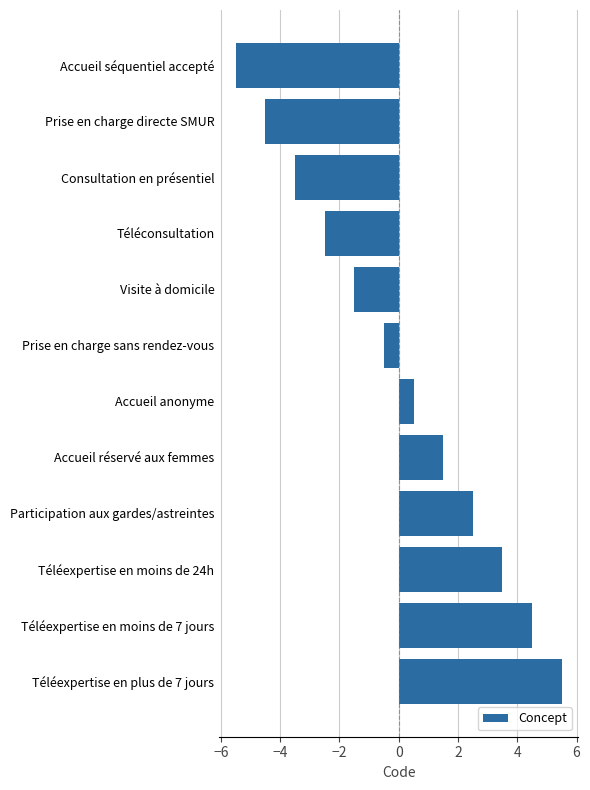

List the labels in order of value, largest first.

Téléexpertise en plus de 7 jours, Téléexpertise en moins de 7 jours, Téléexpertise en moins de 24h, Participation aux gardes/astreintes, Accueil réservé aux femmes, Accueil anonyme, Prise en charge sans rendez-vous, Visite à domicile, Téléconsultation, Consultation en présentiel, Prise en charge directe SMUR, Accueil séquentiel accepté